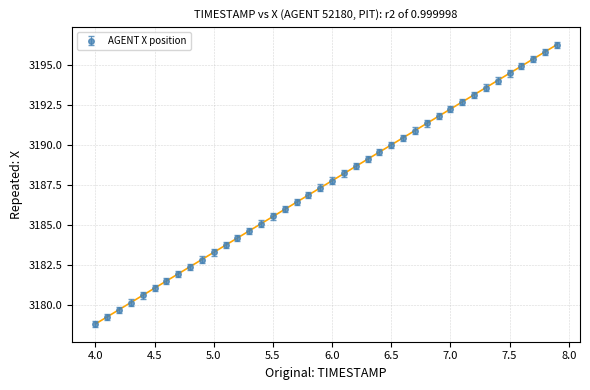

True or false: there are more than 1 points higher than both neighbors.

False